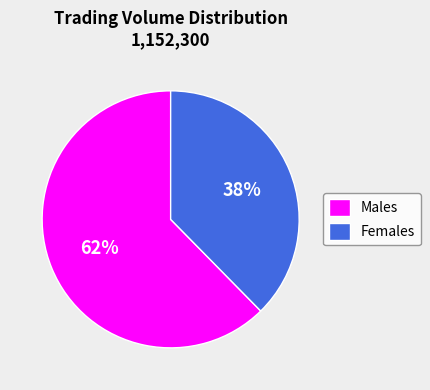

To the nearest percent, what is the average slice percentage?

50%